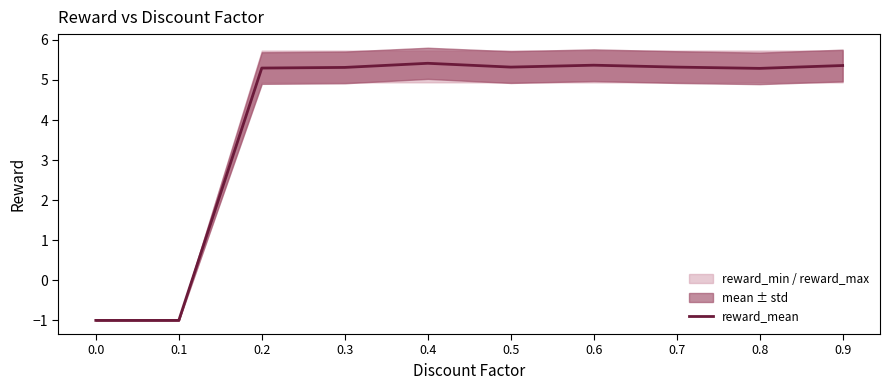

Which label corresponds to the largest value in the chart?

0.4